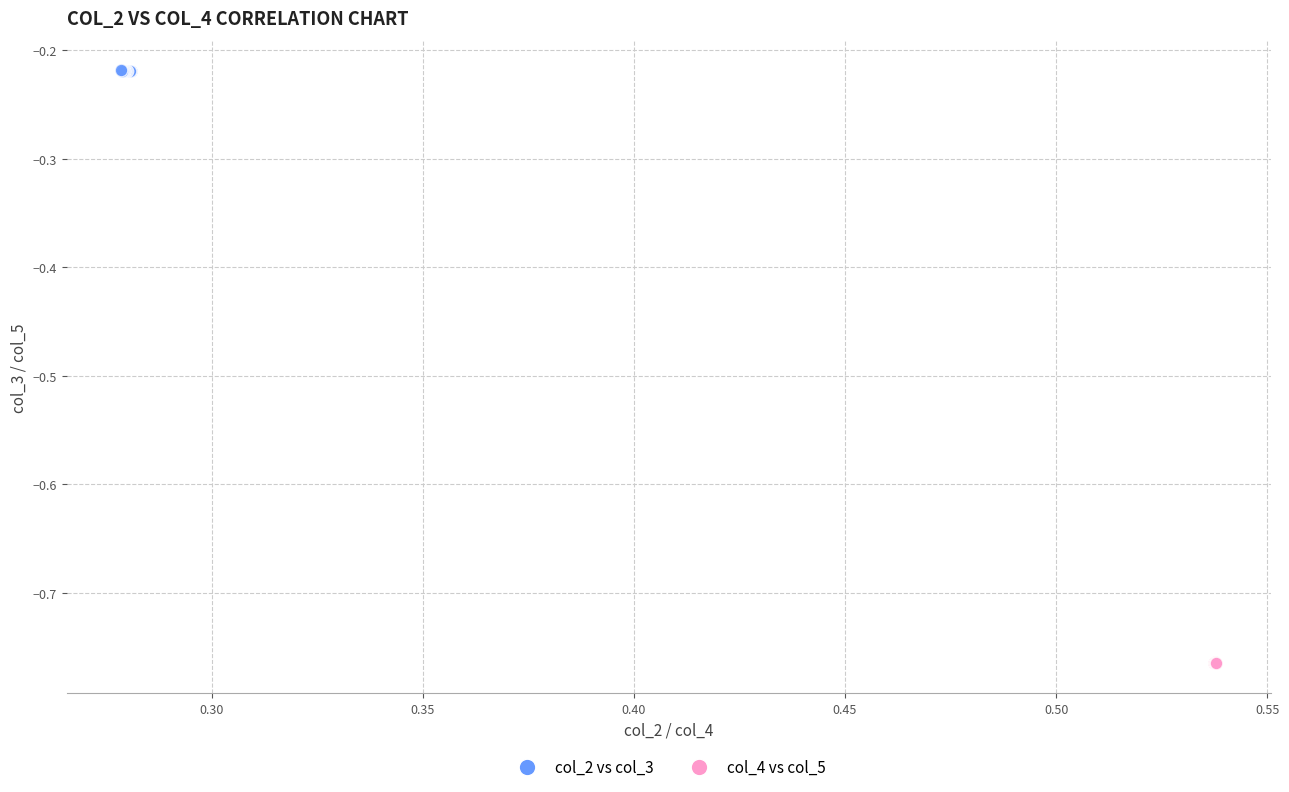

Which series reaches the maximum Y coordinate?

col_2 vs col_3